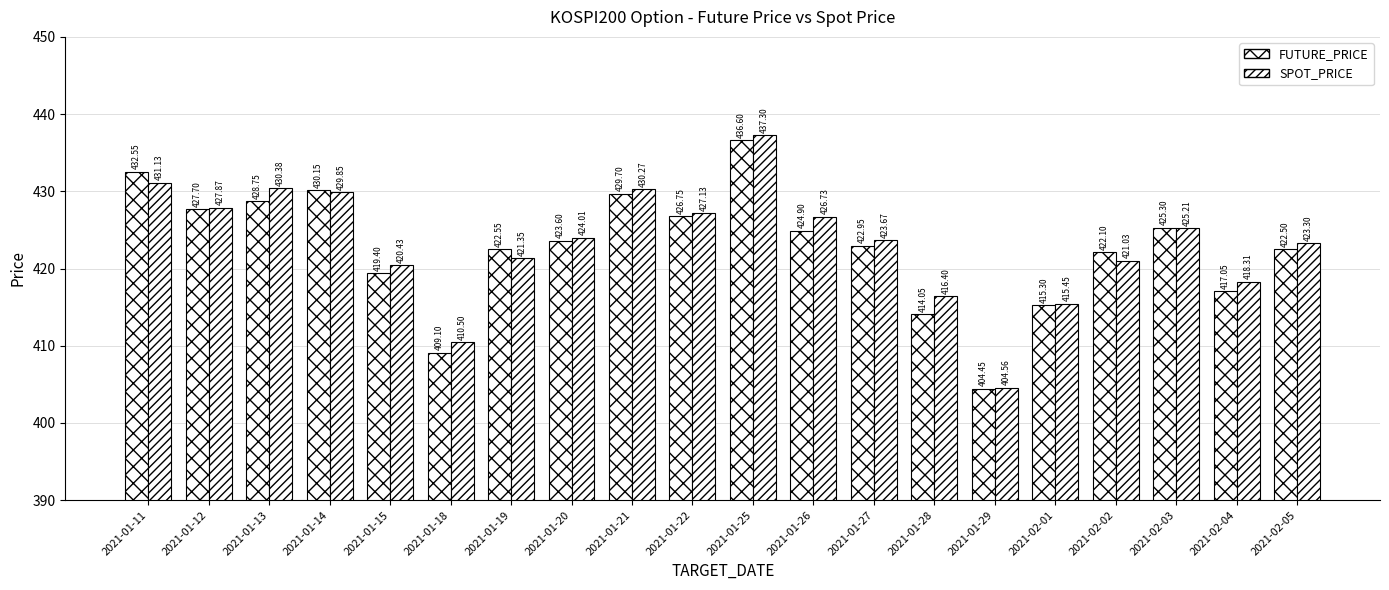

What is the total value across all series at 2021-01-25?

873.9